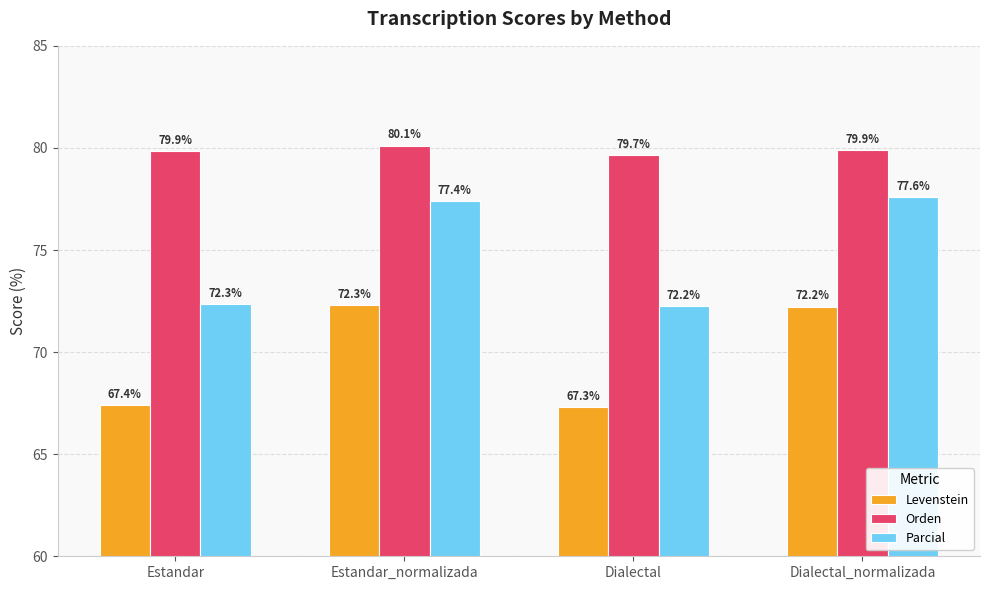

Does the chart contain stacked bars?

No